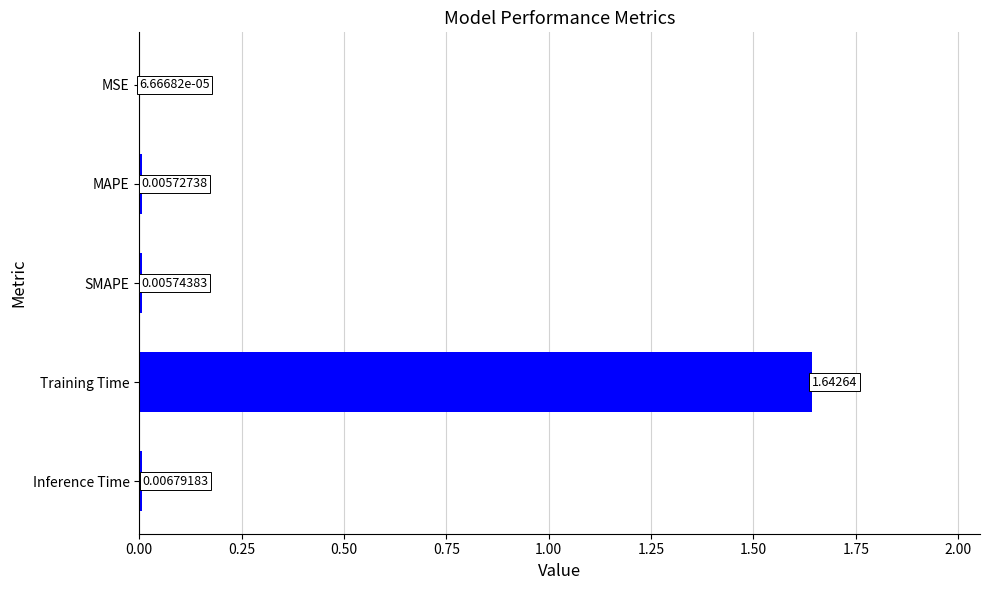

Are the bars horizontal?

Yes